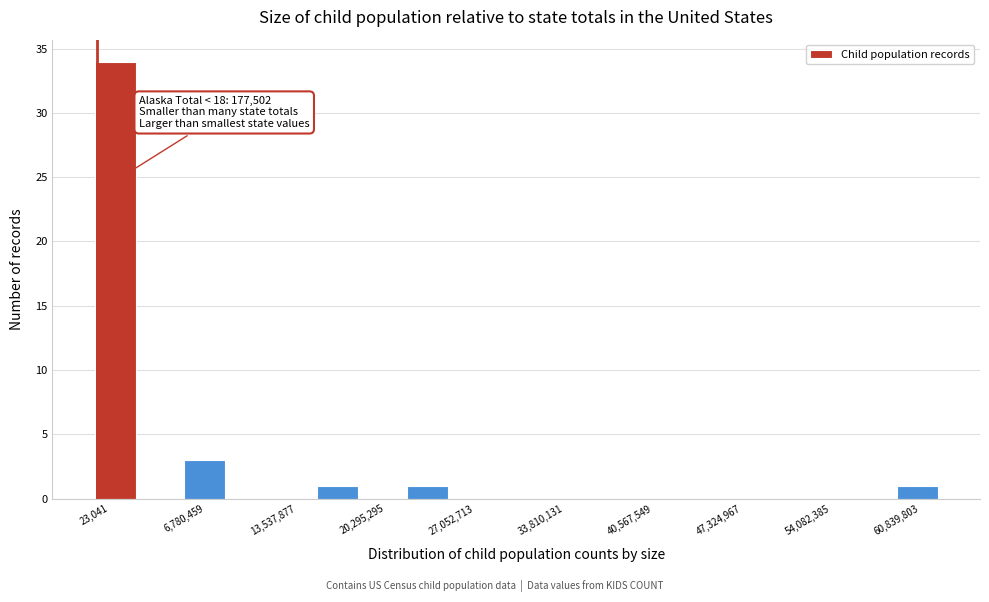

Around what value on the x-axis is the tallest bar? Give the approximate position of its centre, as read against the axis.

2000000